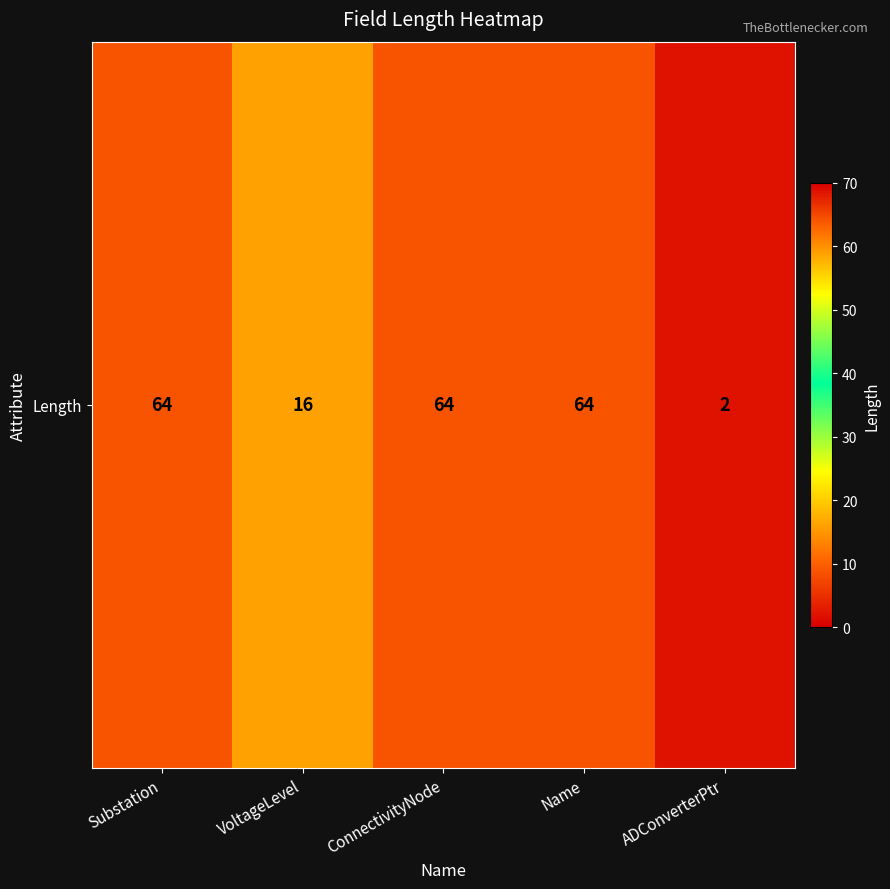

List the labels in order of value, largest first.

Substation, ConnectivityNode, Name, VoltageLevel, ADConverterPtr